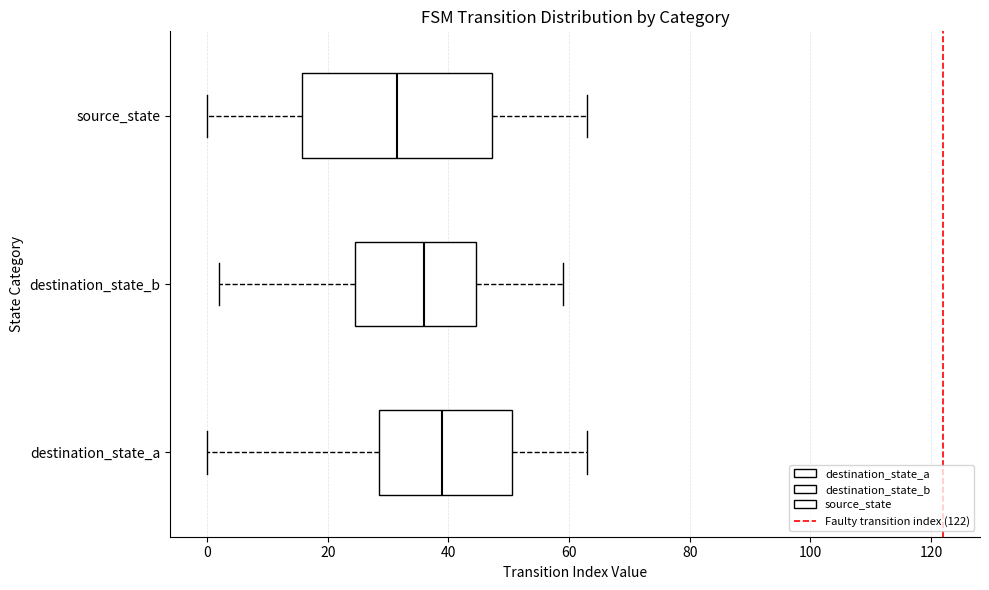

Which box is the widest, from its left edge to its right edge?

source_state